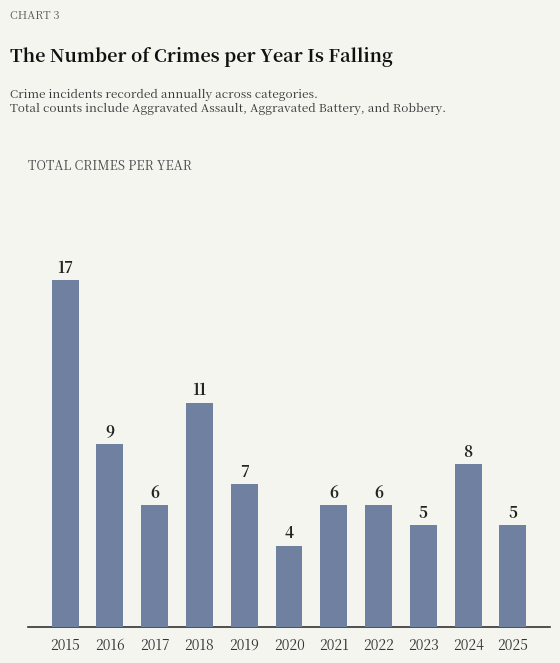

What is the value of the 1st bar from the left?

17